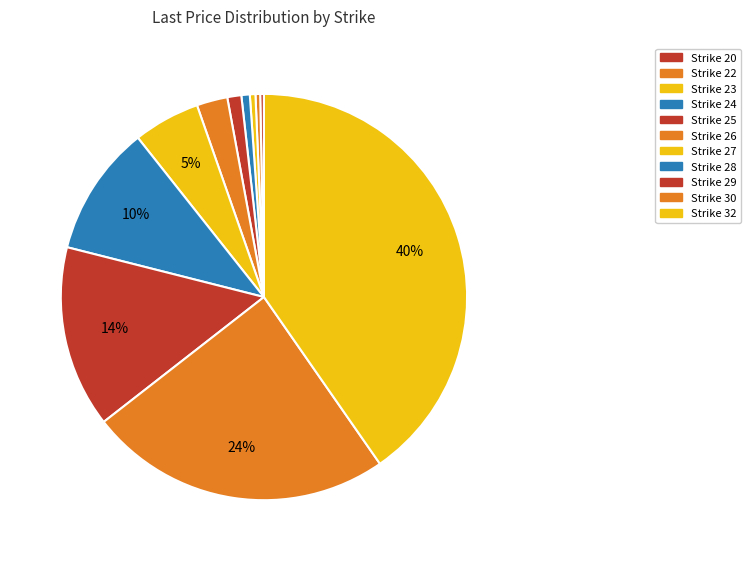

Which slice is the smallest?

20